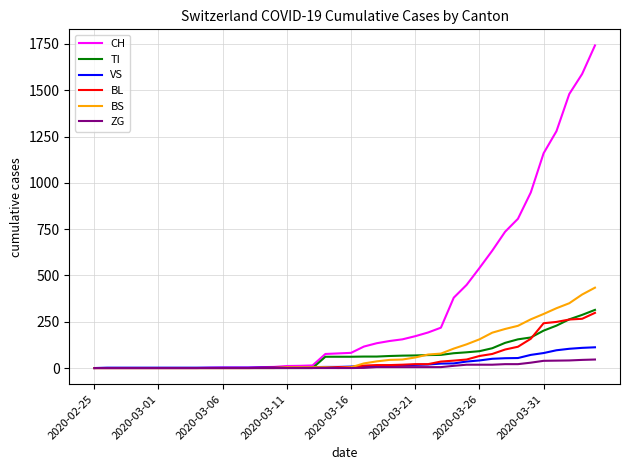

Which series has the widest spread of values?

CH